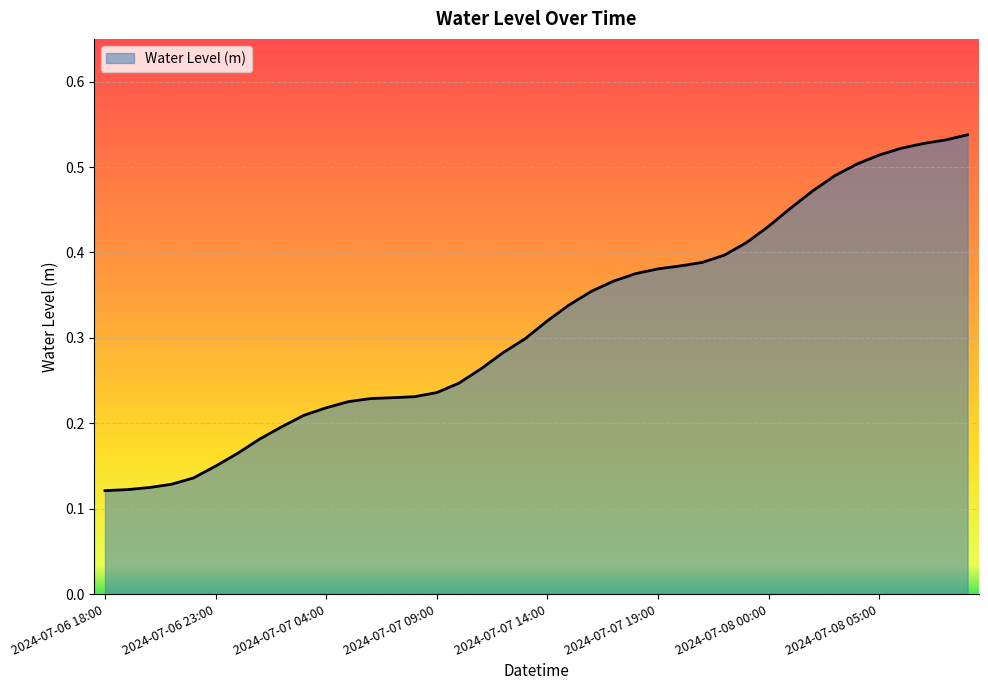

What is the greatest value displayed?

0.5